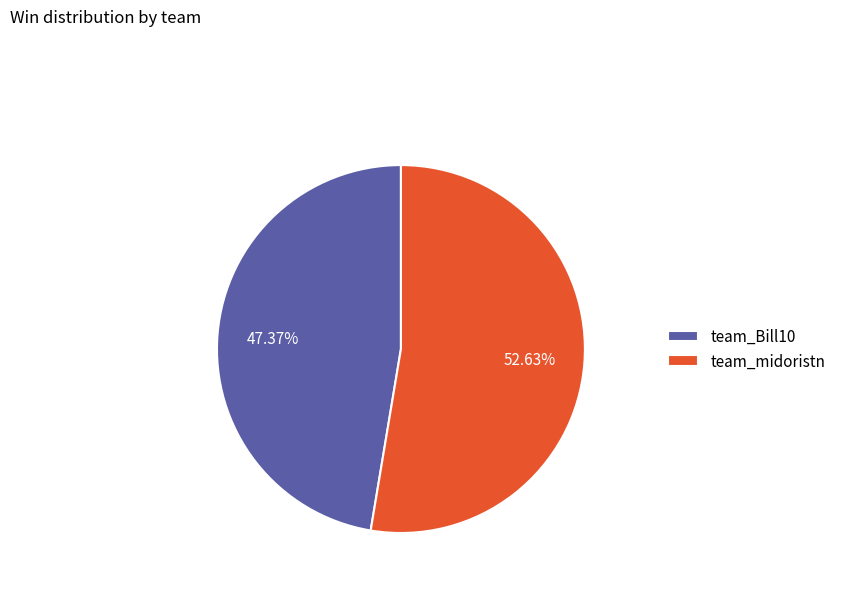

What percentage is the team_midoristn slice, to the nearest percent?

53%